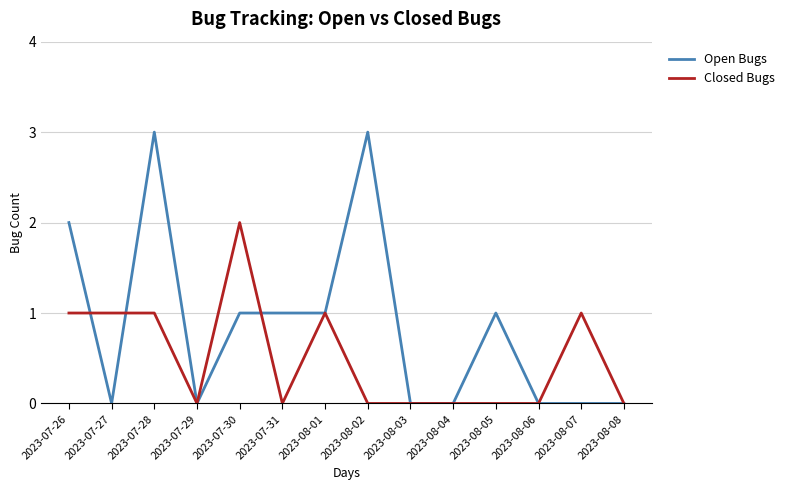

What is the difference between the maximum and minimum values in the Open Bugs series?

3